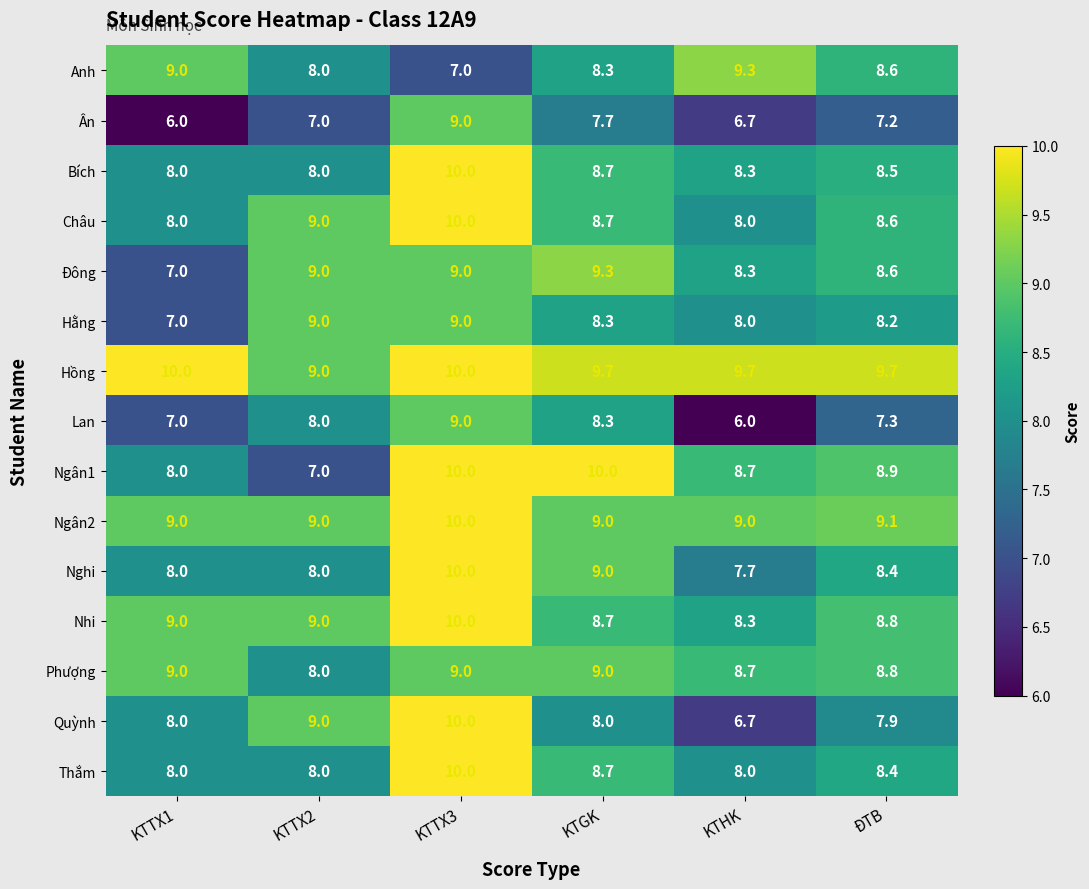

How many data points does each series have?

6